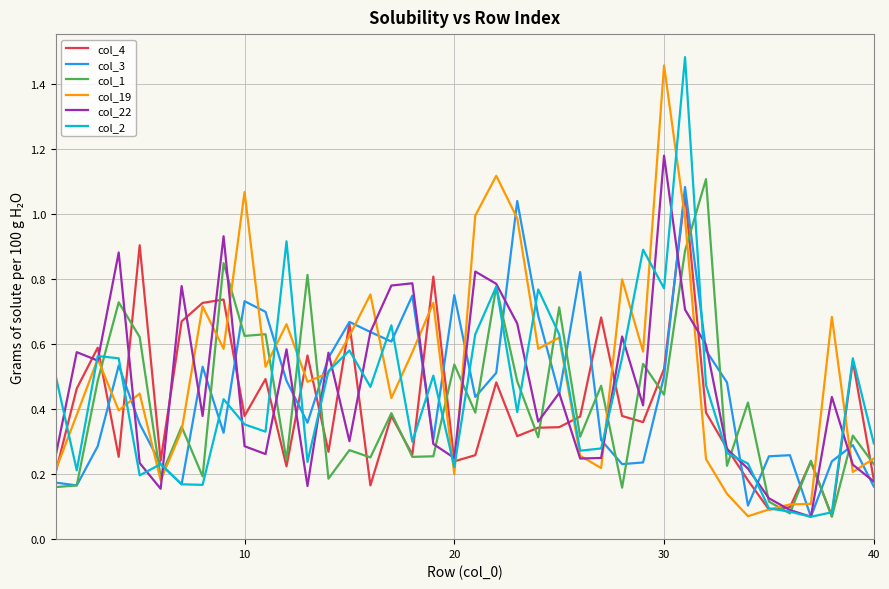

After their last crossing, which series has the higher values: col_19 or col_4?

col_19